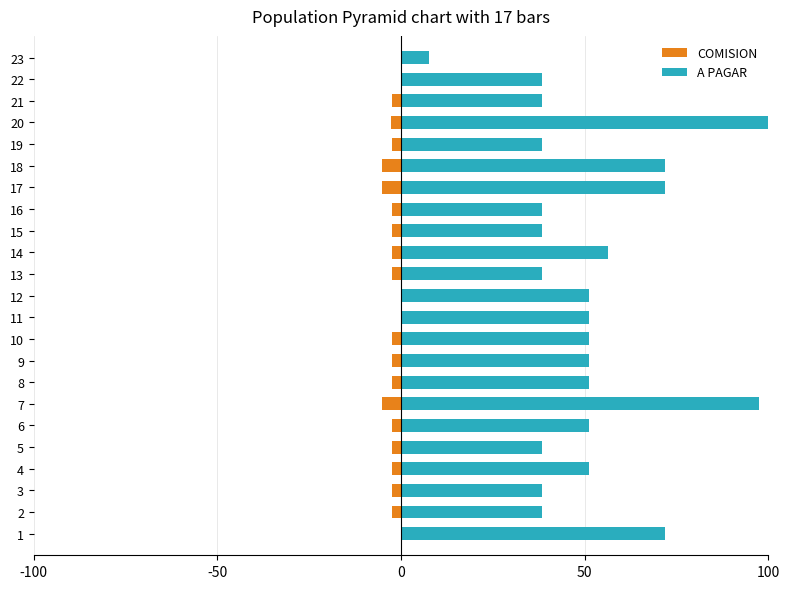

How many bars are there in each group?

2